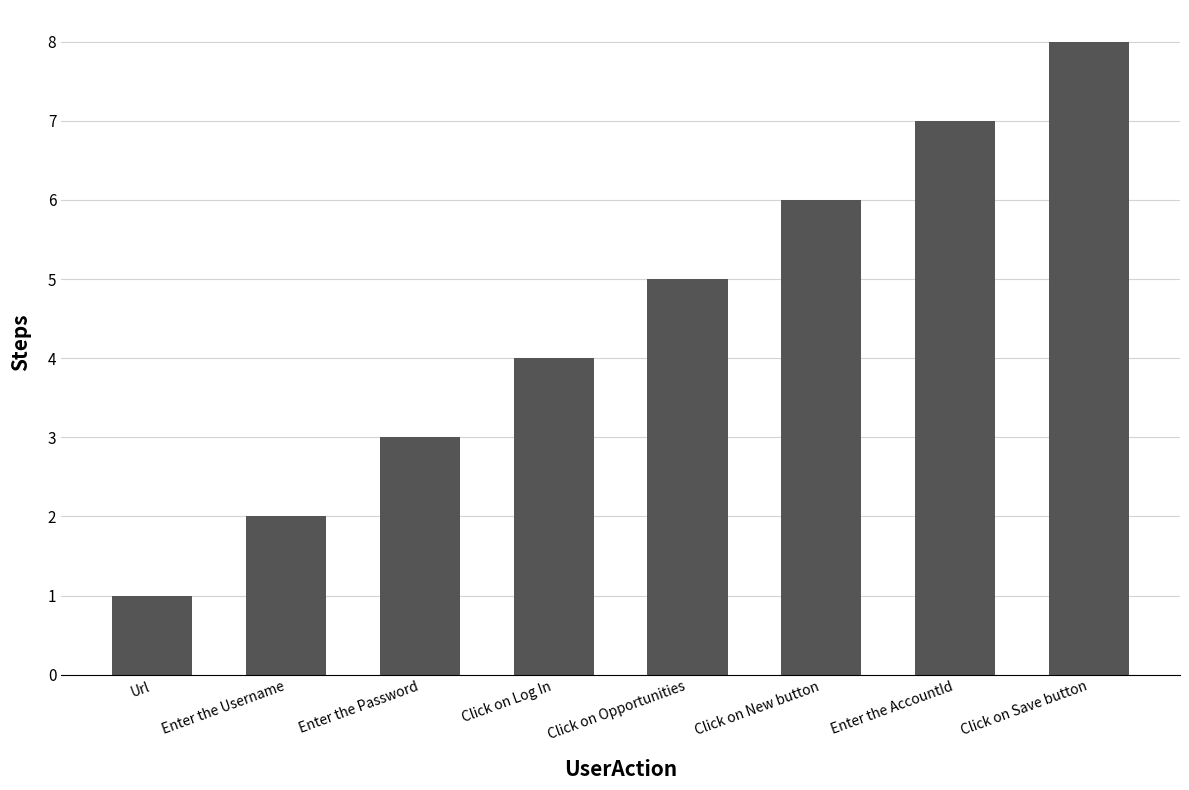

Which category has the lowest value across all series?

Url